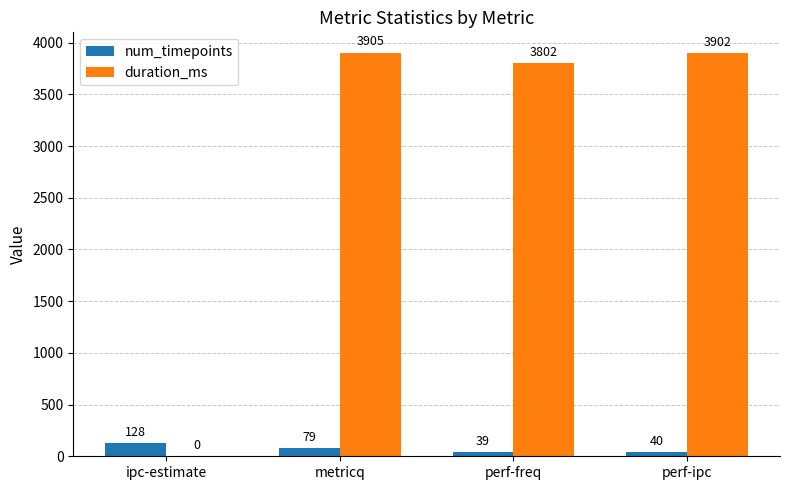

At which label is duration_ms closest to 1952?

perf-freq